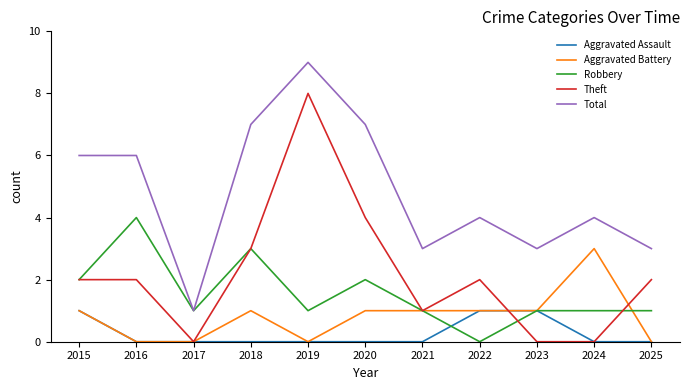

What is the spread (max minus min) of values at 2025?

3